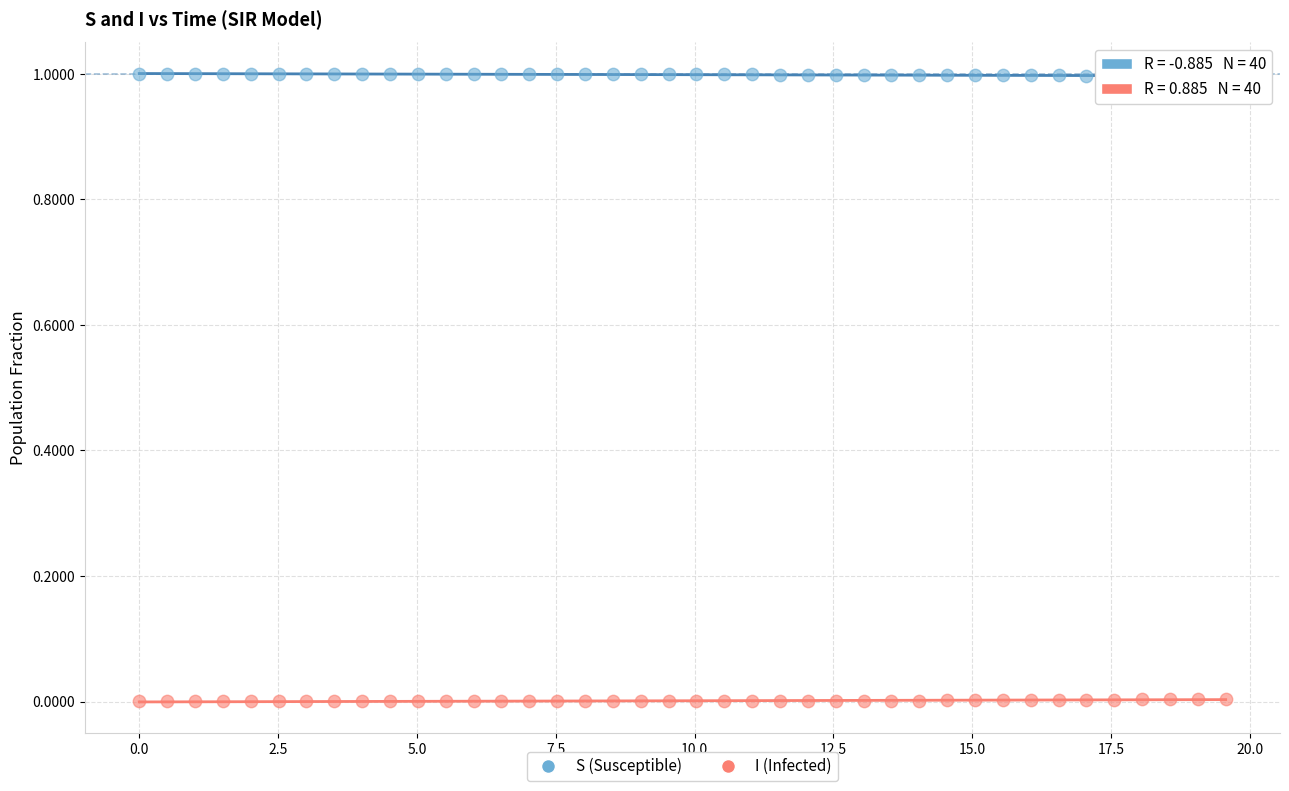

Which series contains the lowest Y value?

I (Infected)